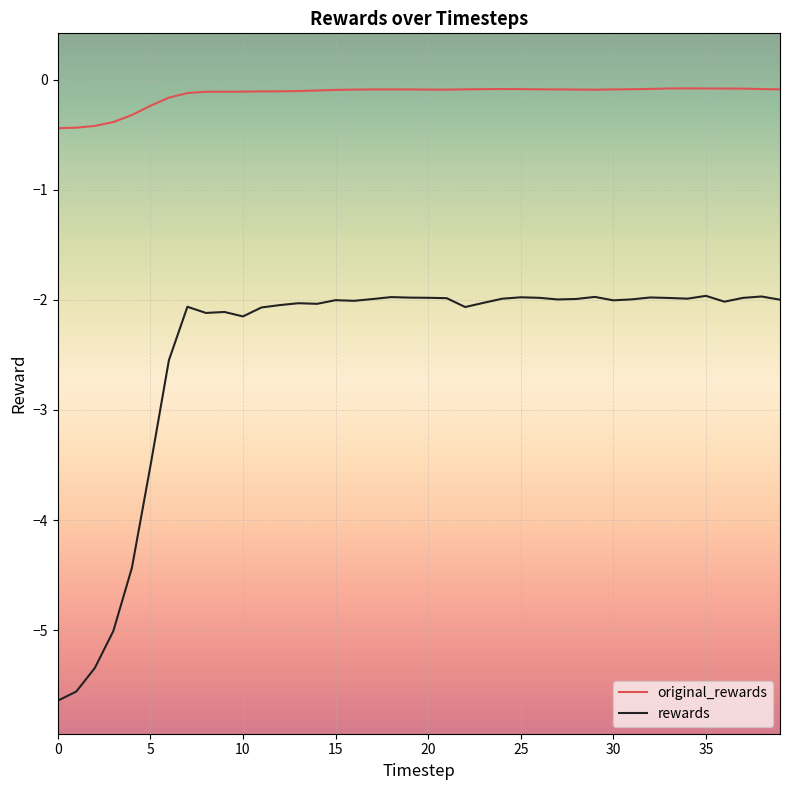

What is the difference between the second highest and minimum values in the rewards series?

3.7